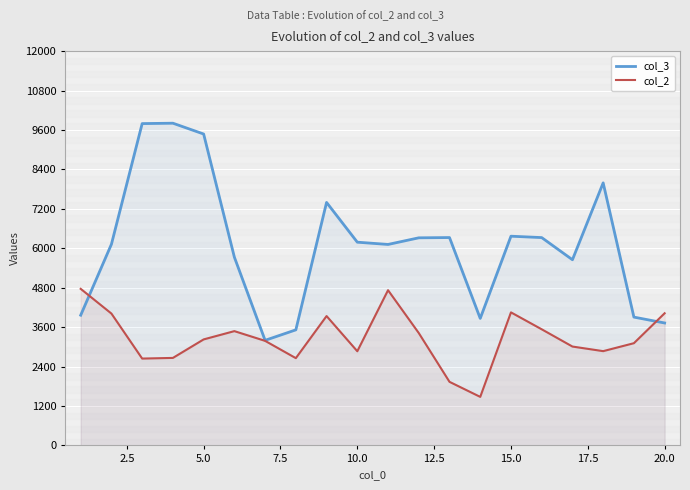

How many data points does each series have?

20